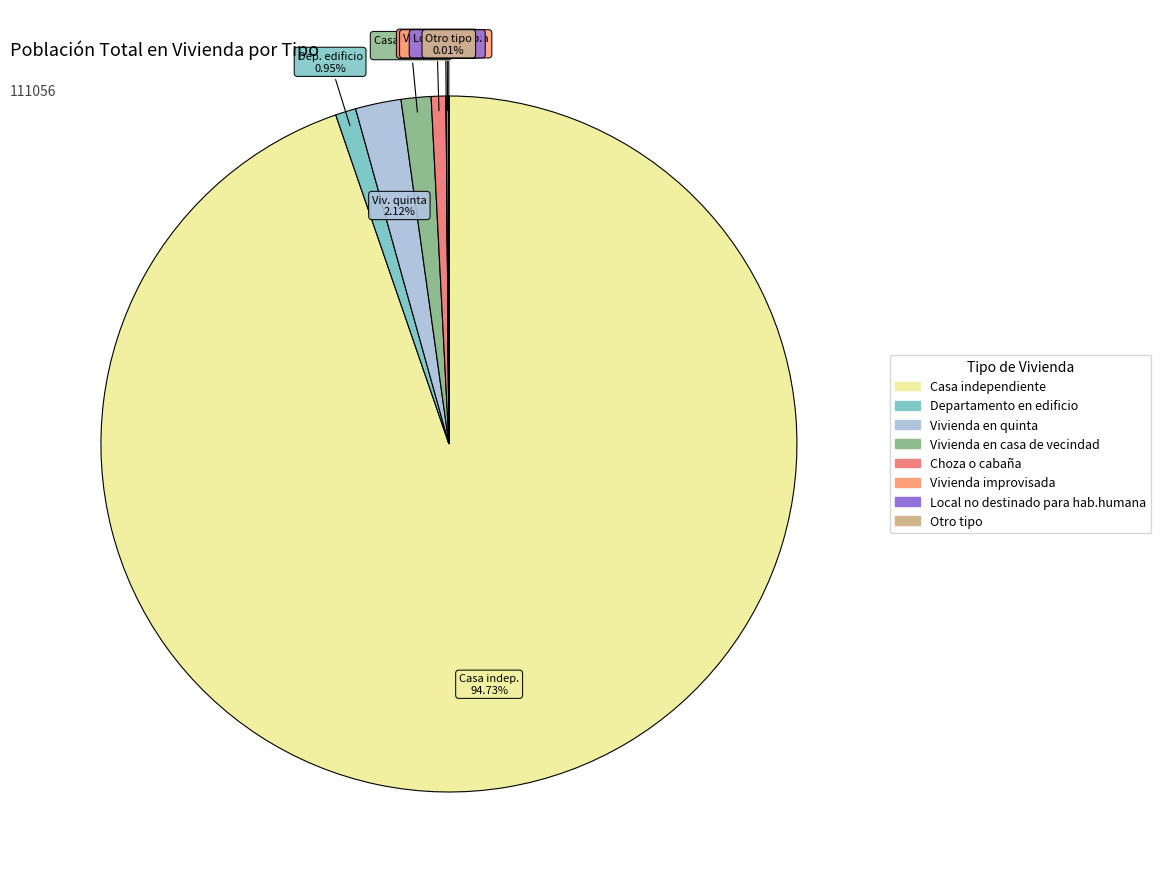

True or false: Vivienda en quinta accounts for 9% of the total.

False